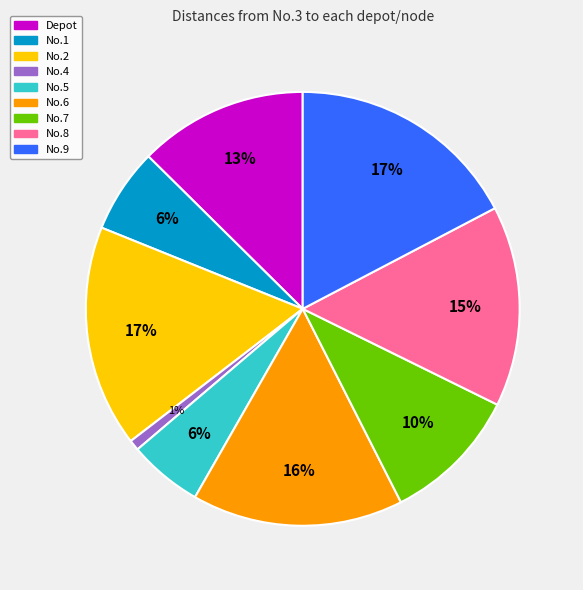

To the nearest percent, what is the average slice percentage?

11%